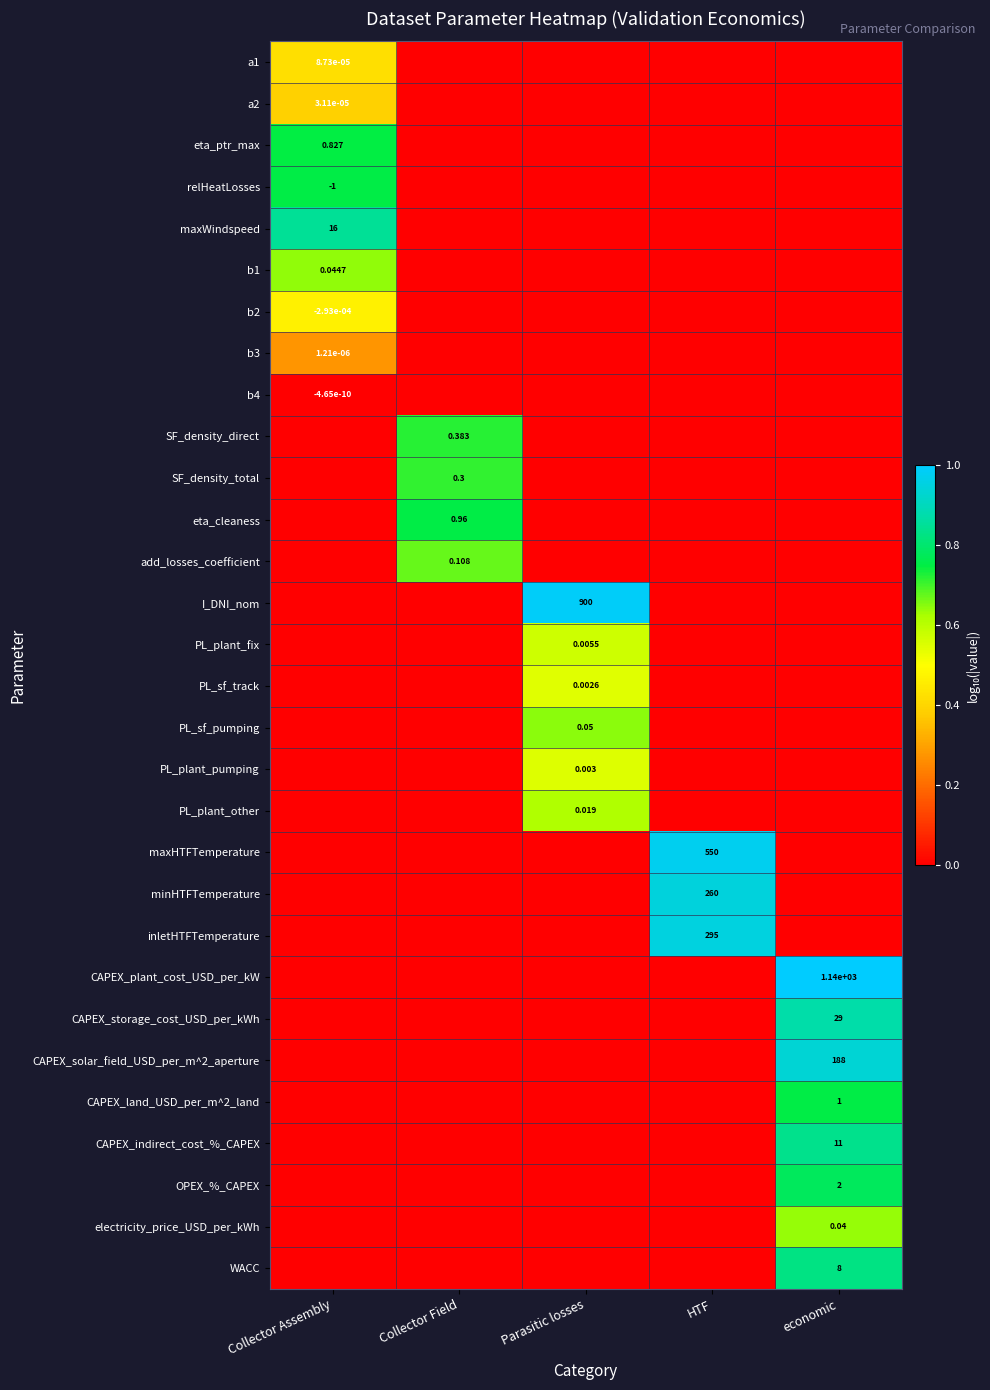

How many data points does each series have?

5